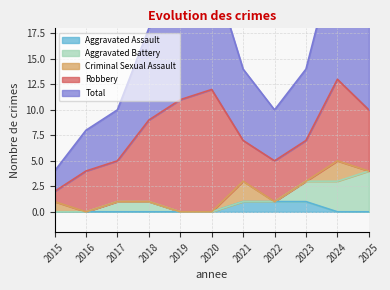

True or false: Total and Aggravated Battery cross at least once.

False